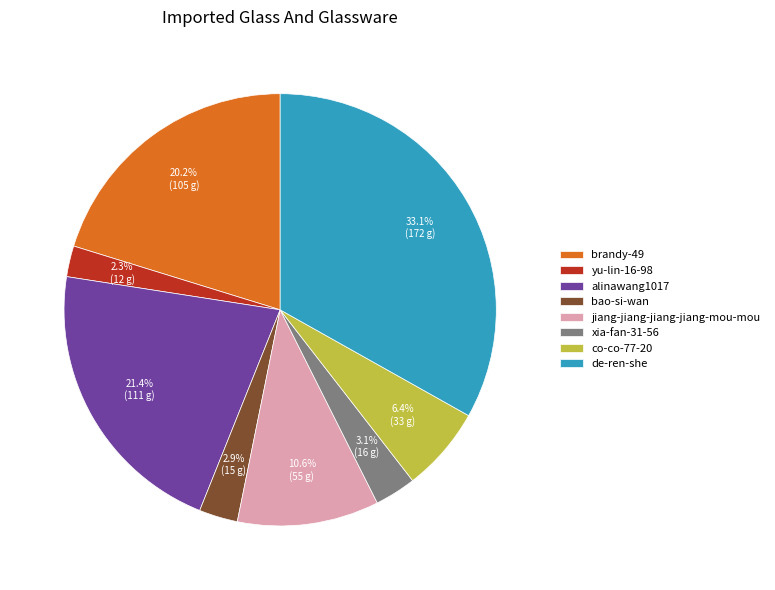

To the nearest percent, what is the difference between the largest and smallest slice percentages?

31%